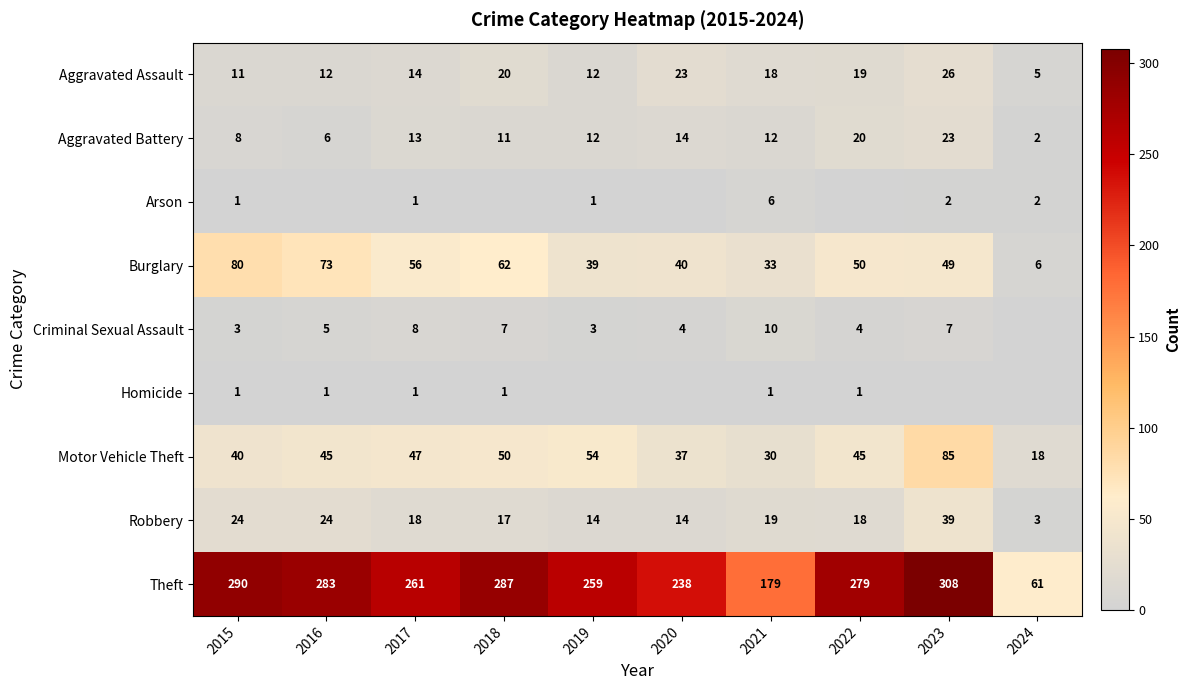

How many series are shown in this chart?

9